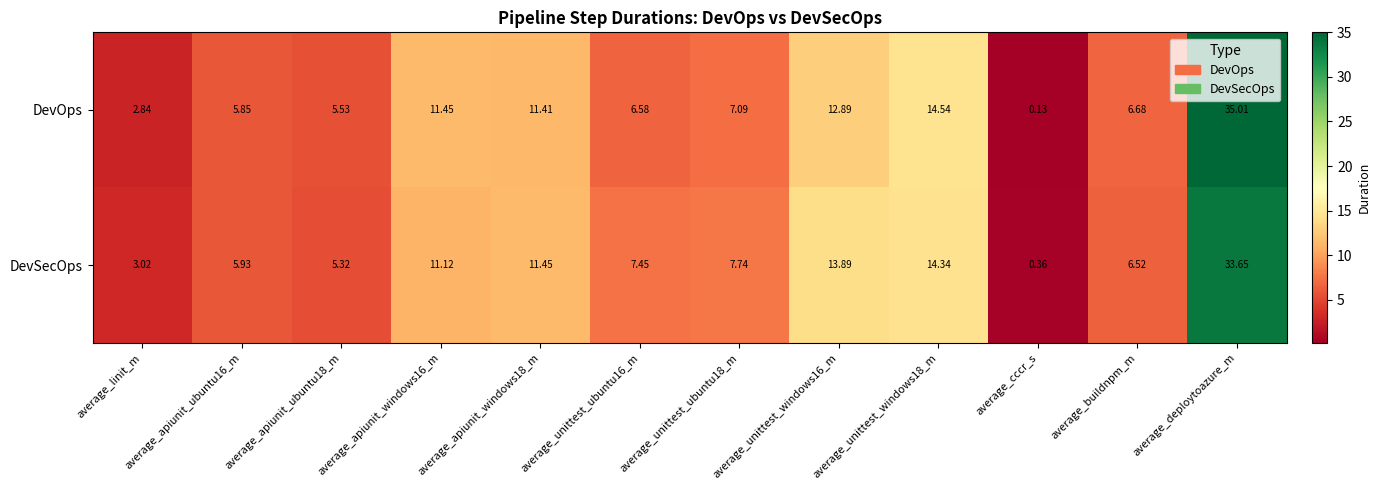

Rank the series by their maximum value, from highest to lowest.

DevOps, DevSecOps